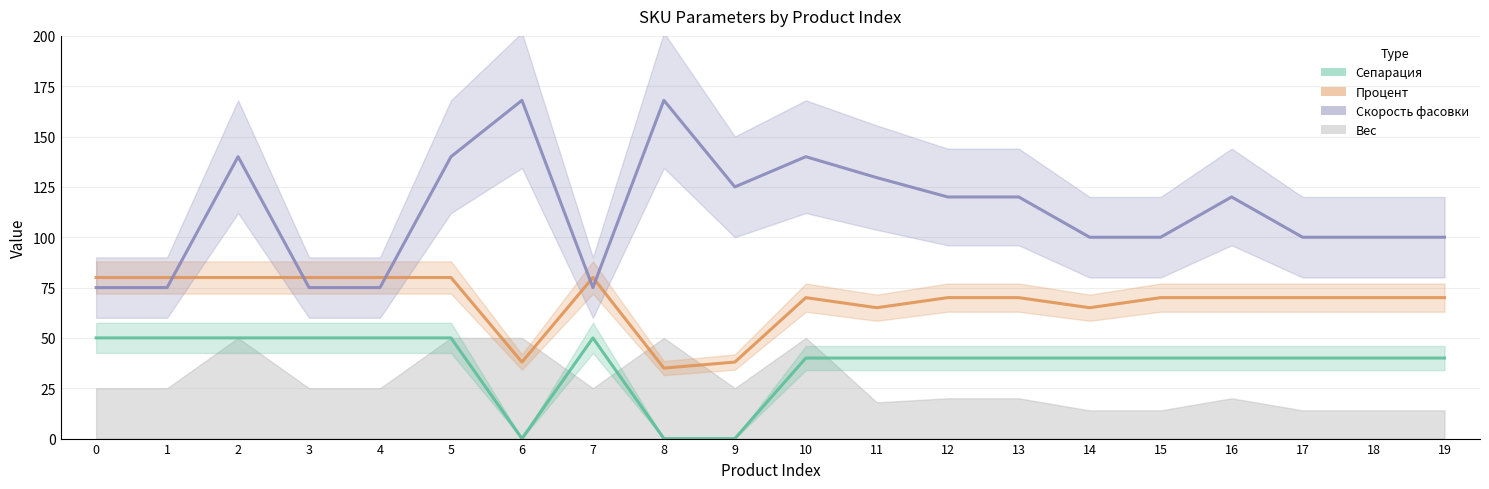

How many interior local peaks does the Сепарация series have?

1